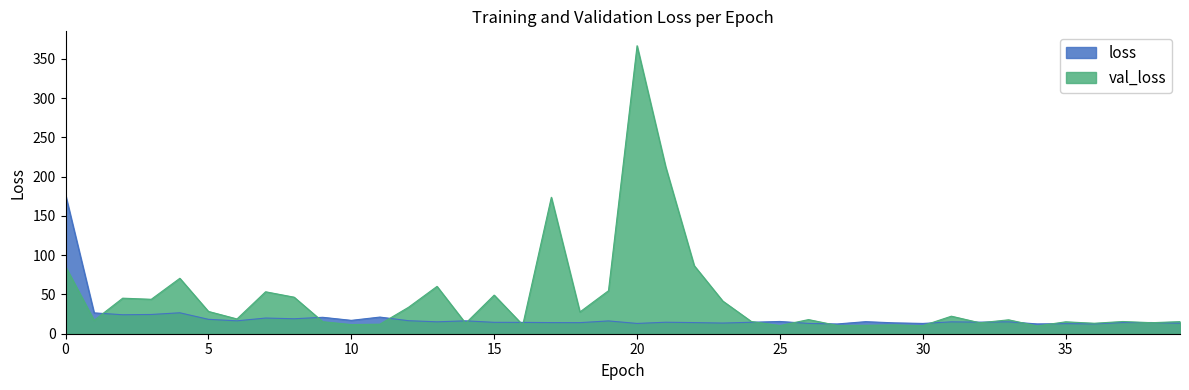

Which series has the widest spread of values?

val_loss